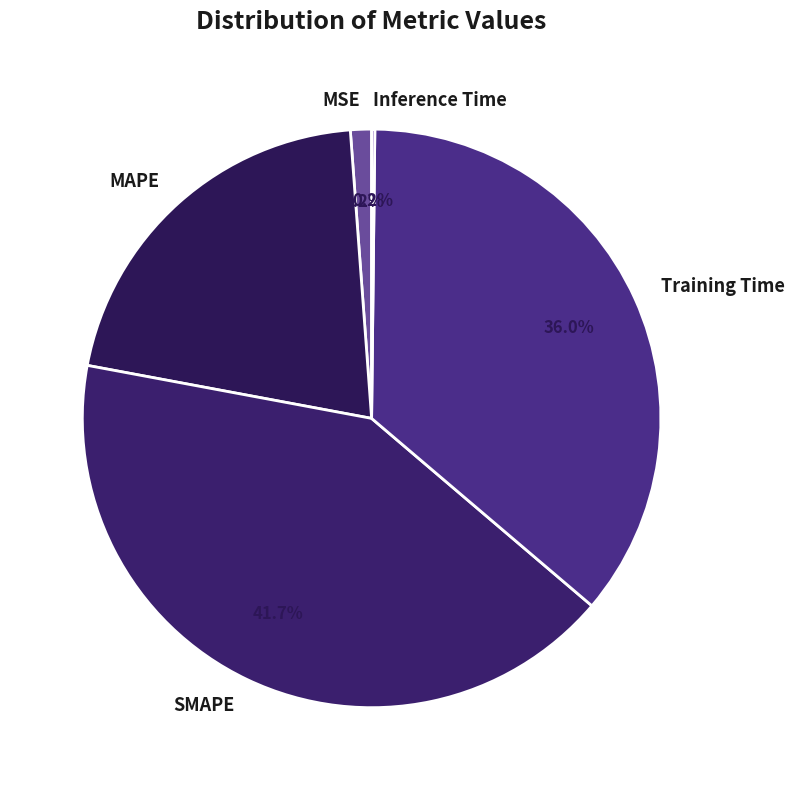

Is it true that MSE is 1% of the pie?

True